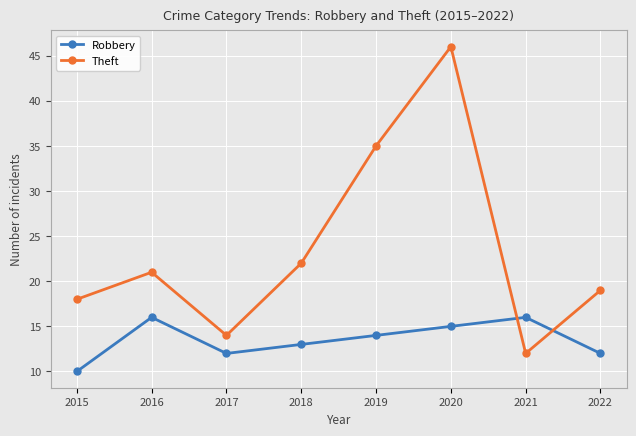

What is the difference between the Robbery values at 2018 and 2022?

1